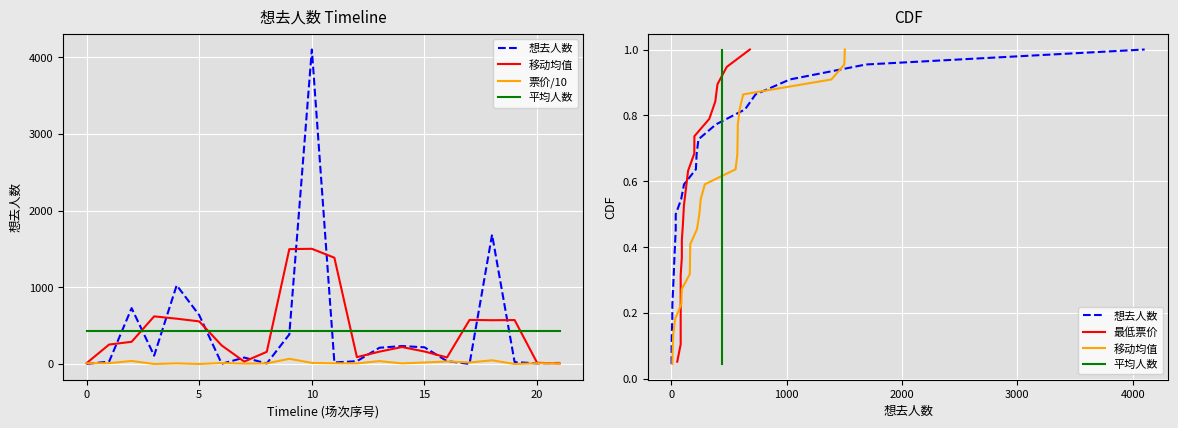

Does the chart display data point markers on the line(s)?

No